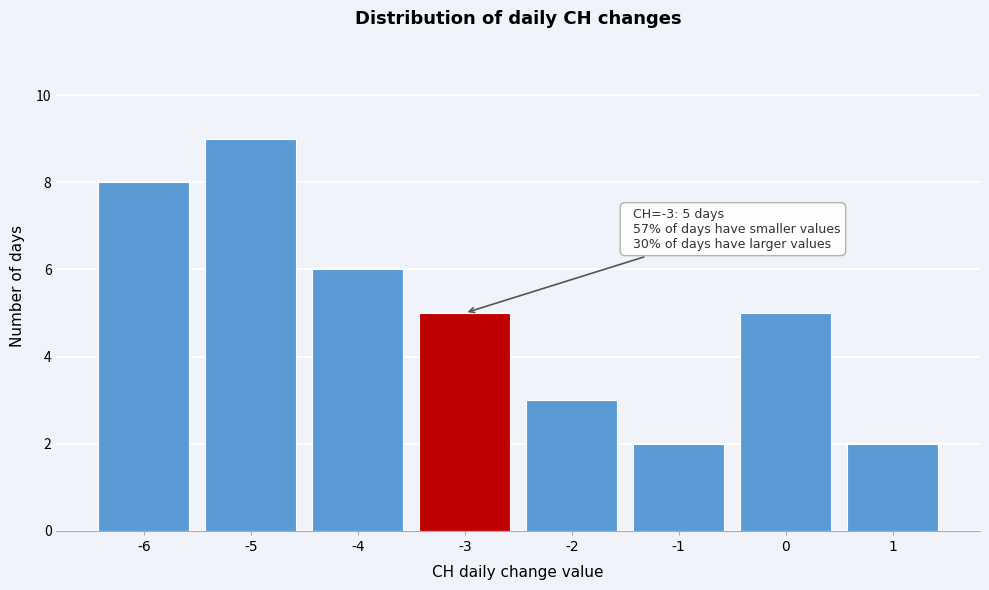

Over which range of the x-axis is the bar tallest?

-5.5 to -4.5